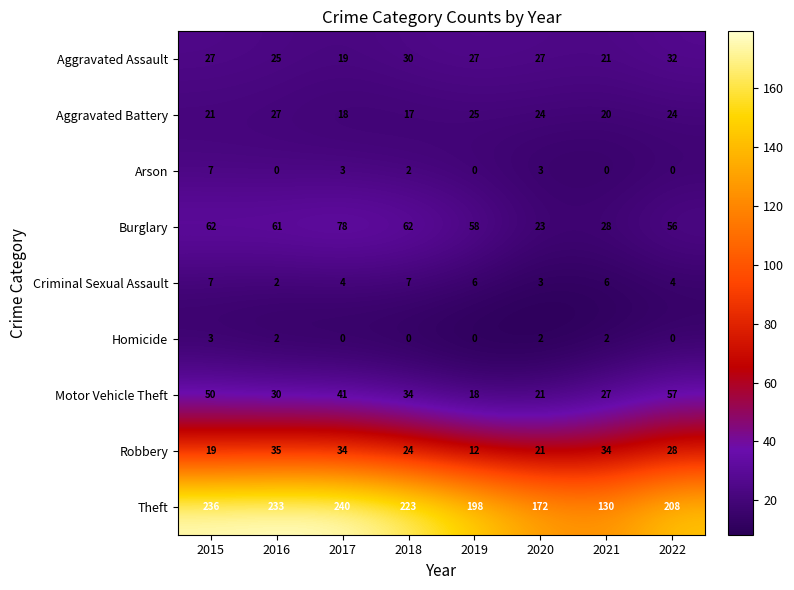

Rank the series at 2017 from highest to lowest value.

Theft, Burglary, Motor Vehicle Theft, Robbery, Aggravated Assault, Aggravated Battery, Criminal Sexual Assault, Arson, Homicide